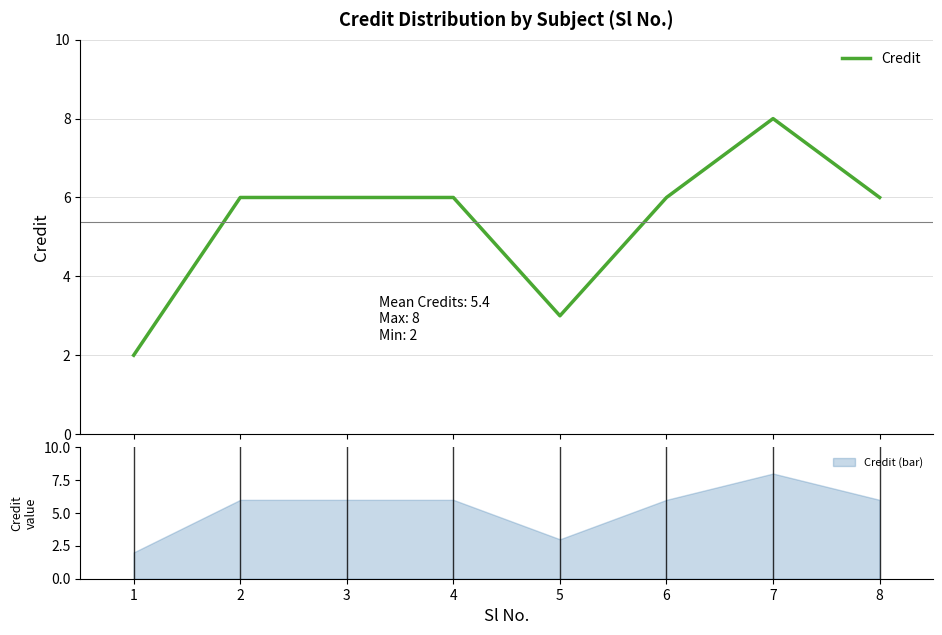

How many values are between 6 and 7?

5